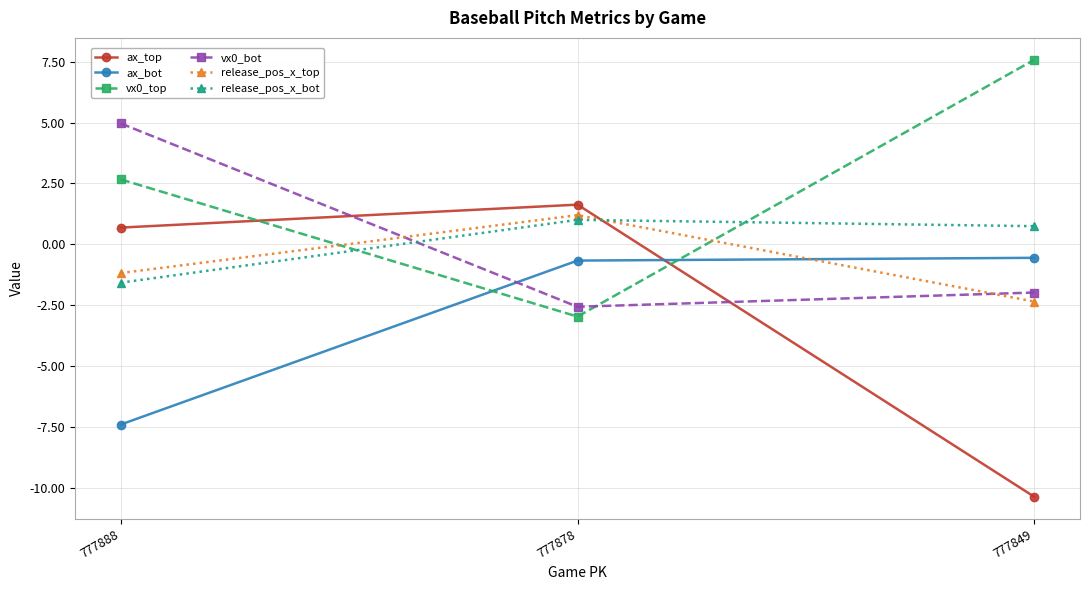

At how many categories does at least one series exceed 0?

3